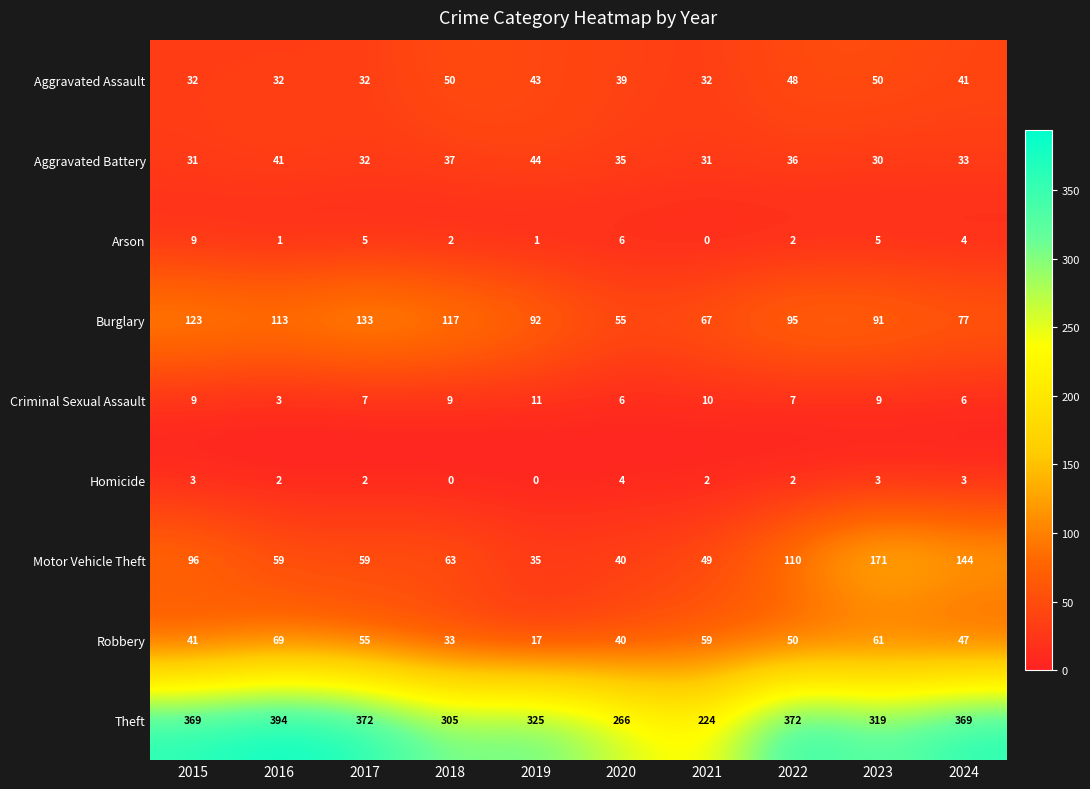

Rank the series by their maximum value, from highest to lowest.

Theft, Motor Vehicle Theft, Burglary, Robbery, Aggravated Assault, Aggravated Battery, Criminal Sexual Assault, Arson, Homicide